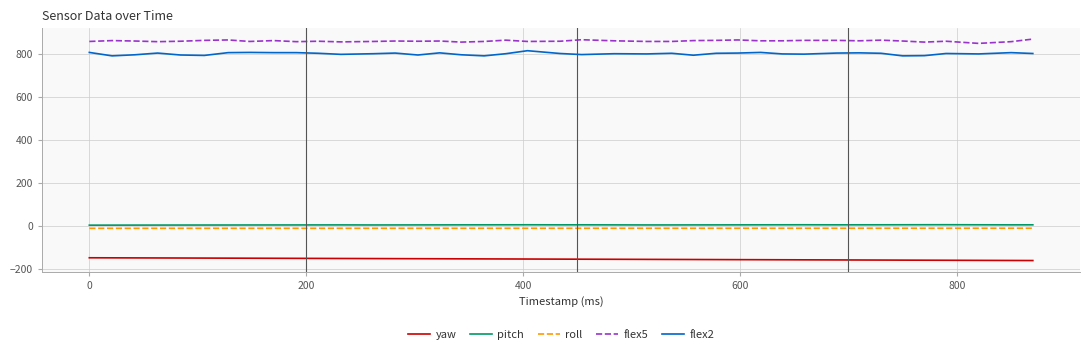

What is the highest value of the yaw series?

-147.9